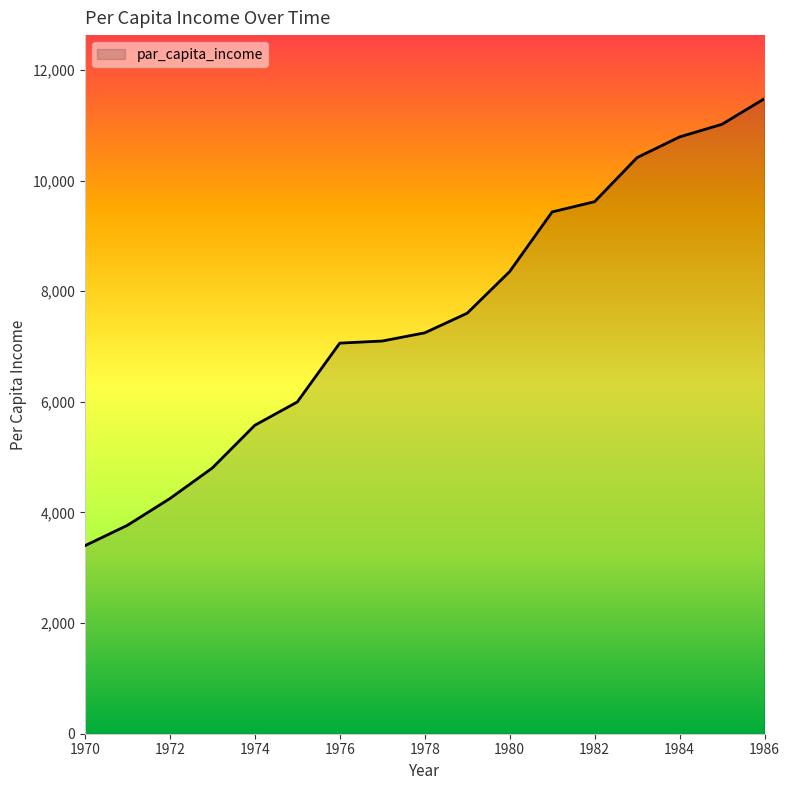

What is the difference between the maximum and minimum values?

8083.6